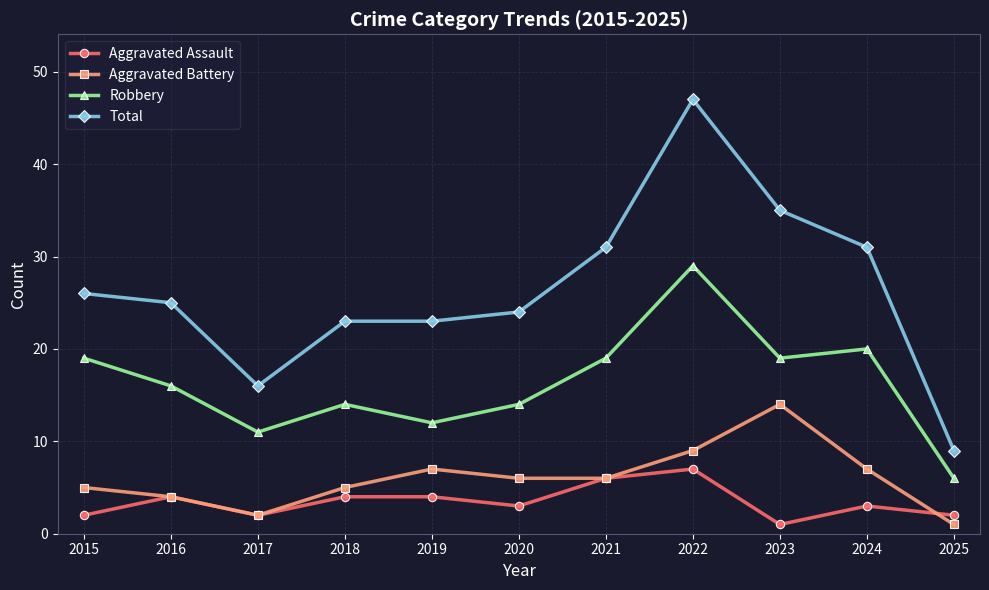

At which category does Robbery reach its first local valley?

2017